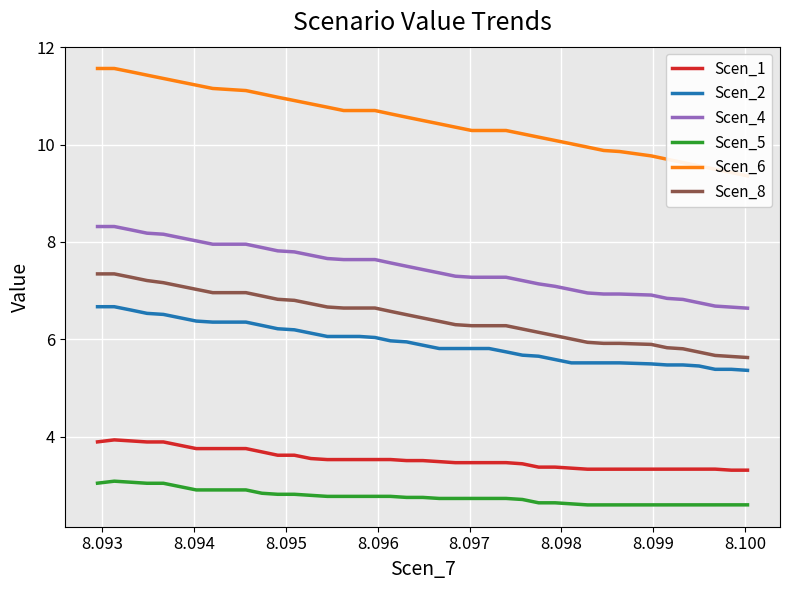

What is the maximum value for Scen_8?

7.3